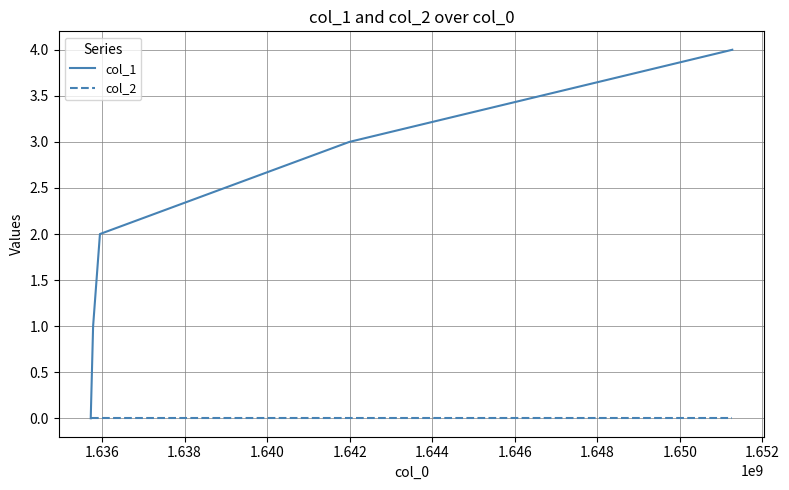

What is the greatest value displayed?

4